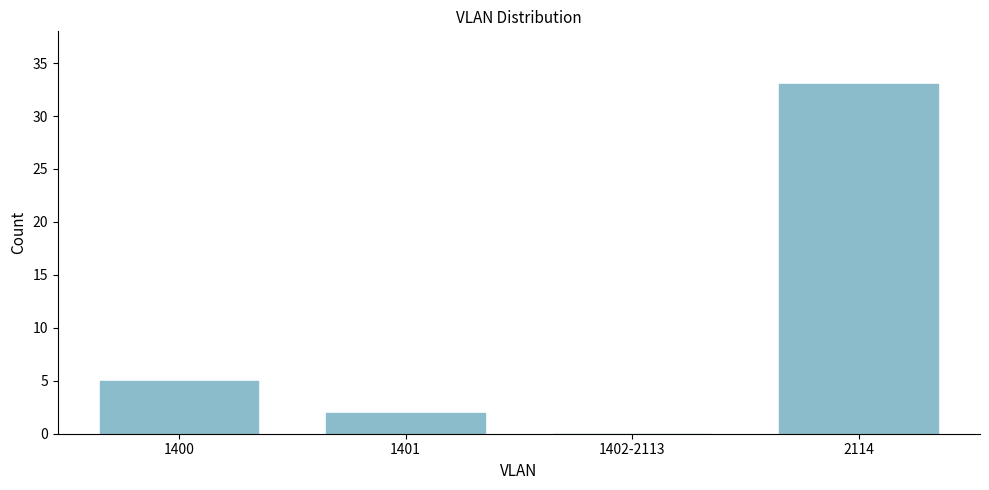

Reading right to left, what are all the values shown in this chart?

2114=33	1402-2113=0	1401=2	1400=5